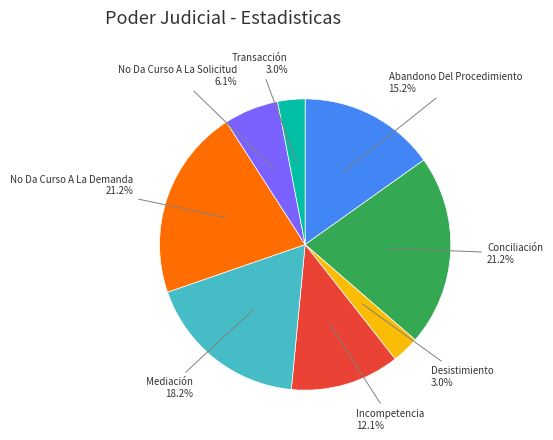

Count the number of slices in the pie.

8